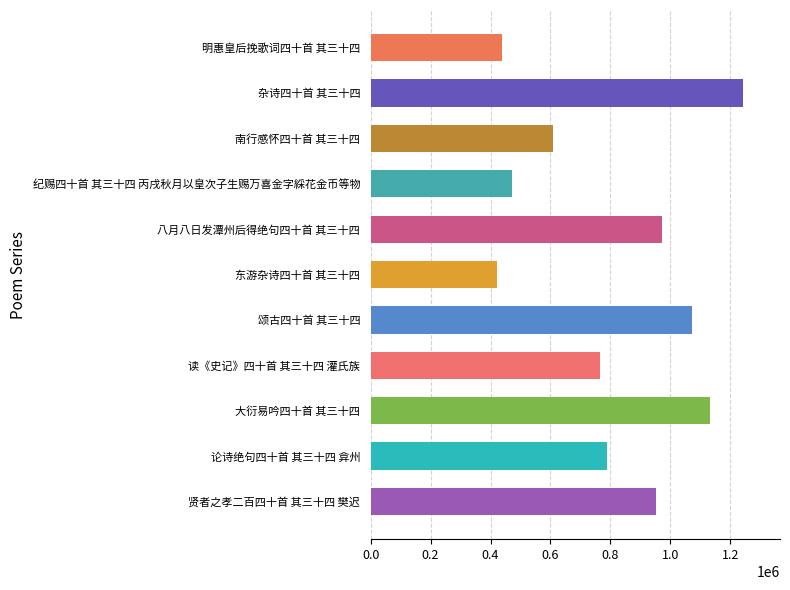

What is the difference between the values at 读《史记》四十首 其三十四 灌氏族 and 八月八日发潭州后得绝句四十首 其三十四?

205688